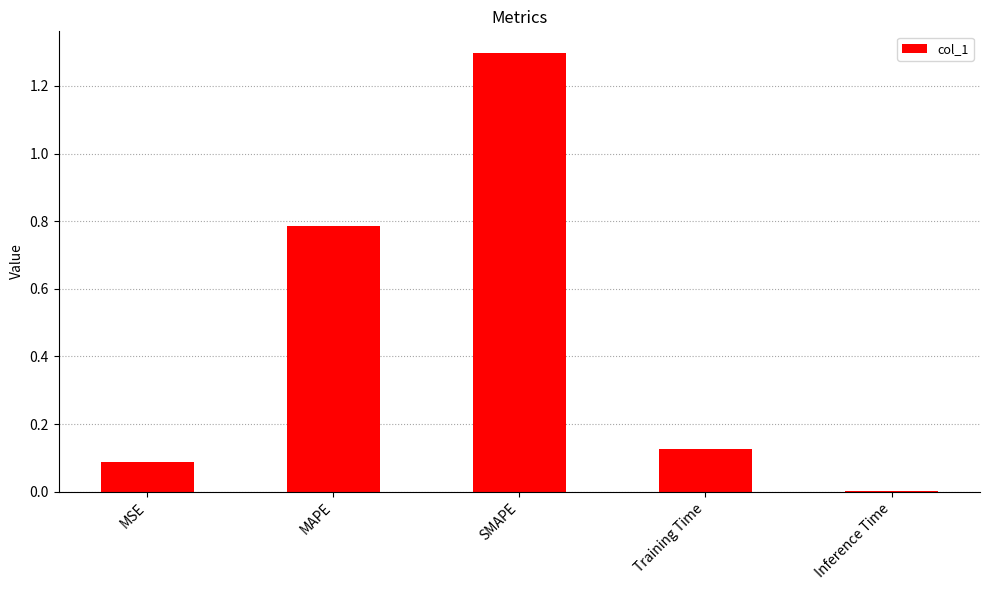

Between Inference Time and MSE, which is larger?

MSE